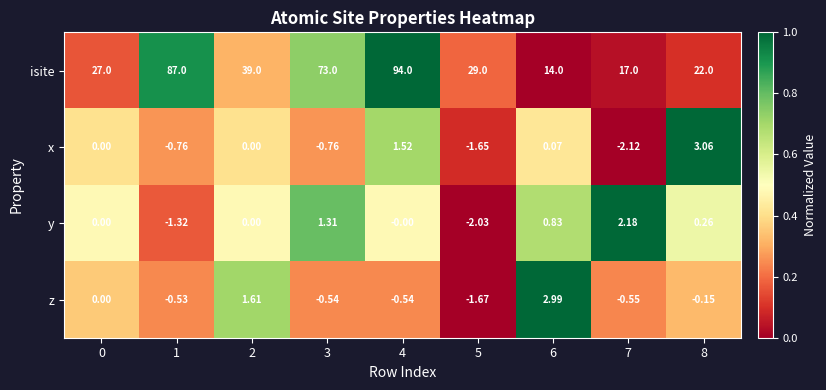

Rank the series at 1 from highest to lowest value.

isite, z, x, y